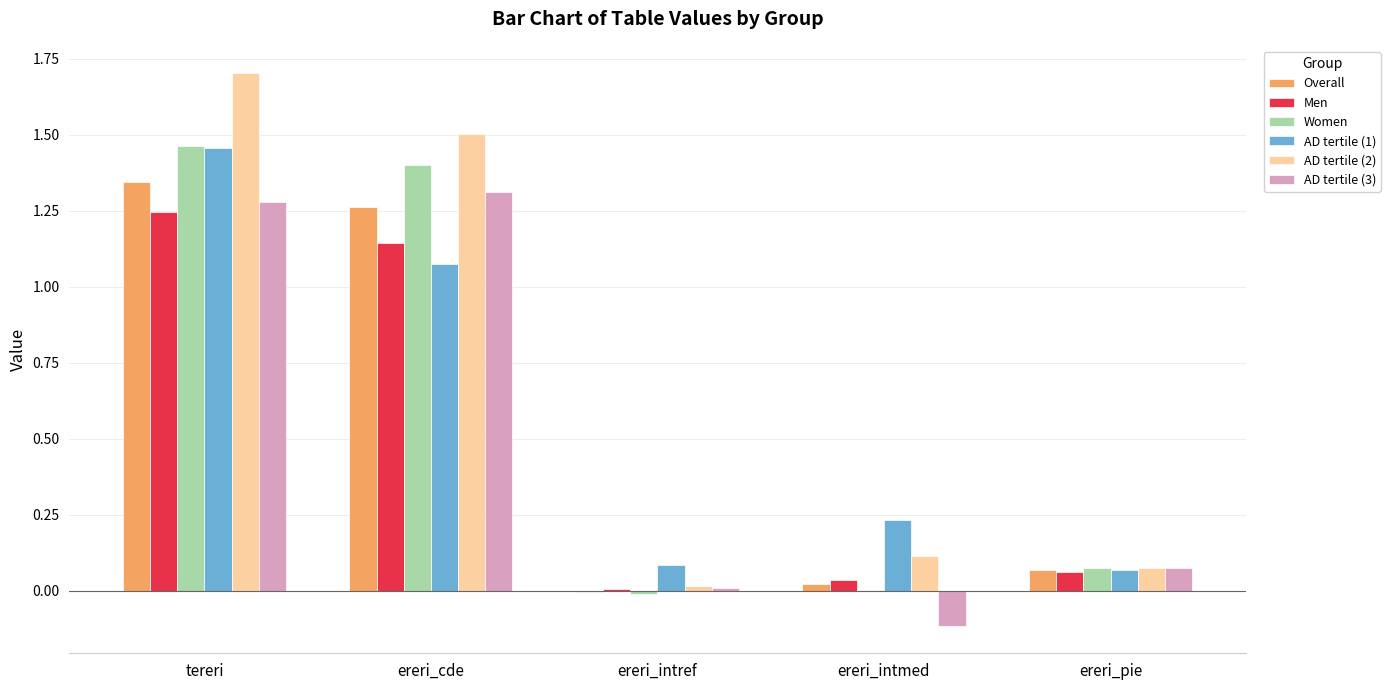

The Men series shows 0.0 at ereri_intref. True or false?

True